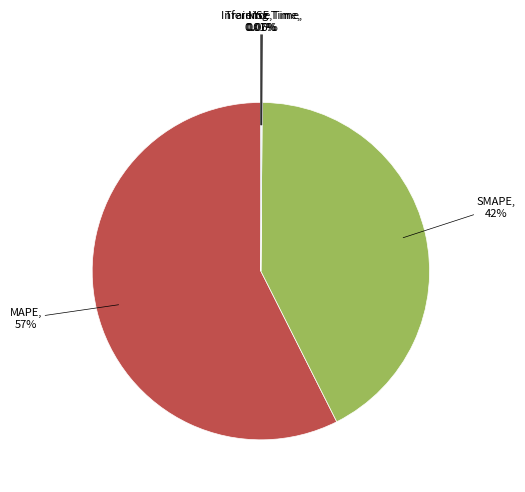

Is there a majority slice in this chart?

Yes